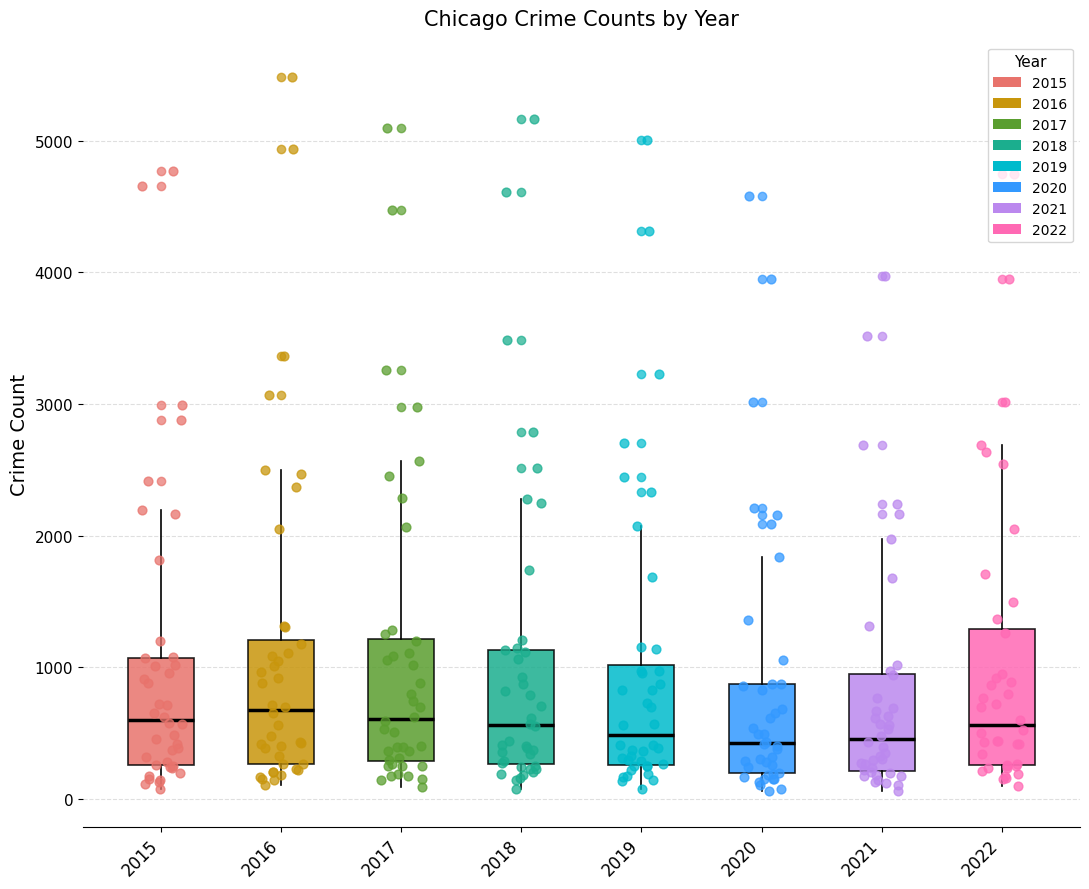

Reading left to right, transcribe this box plot: for each box, give where its median line is, the range the box spans, and where its two whiskers end, as read against the y-axis. The values are not printed on the chart, so give them approximately, as read against the axis.

2015: median 600, box 300 to 1100, whiskers 100 to 2200
2016: median 700, box 300 to 1200, whiskers 100 to 2500
2017: median 600, box 300 to 1200, whiskers 100 to 2600
2018: median 600, box 300 to 1100, whiskers 100 to 2300
2019: median 500, box 300 to 1000, whiskers 100 to 2100
2020: median 400, box 200 to 900, whiskers 100 to 1800
2021: median 500, box 200 to 1000, whiskers 100 to 2000
2022: median 600, box 300 to 1300, whiskers 100 to 2700